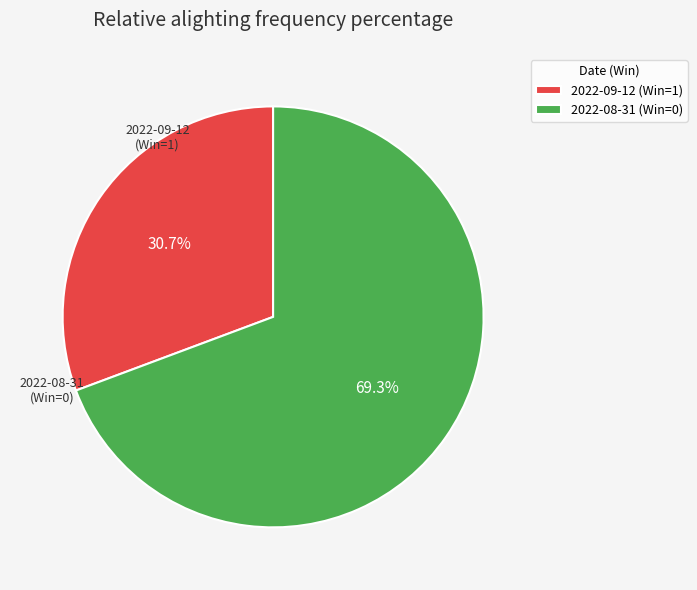

To the nearest percent, what is the combined percentage of 2022-08-31 (Win=0) and 2022-09-12 (Win=1)?

100%